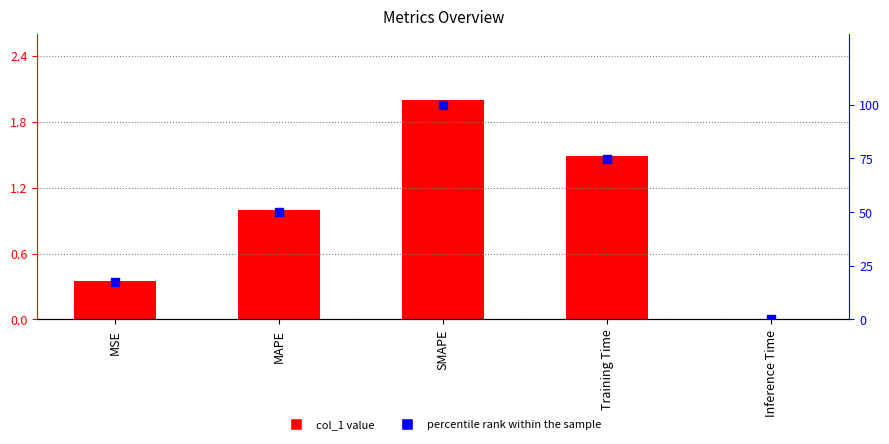

Which series has the largest total across all categories?

percentile rank within the sample